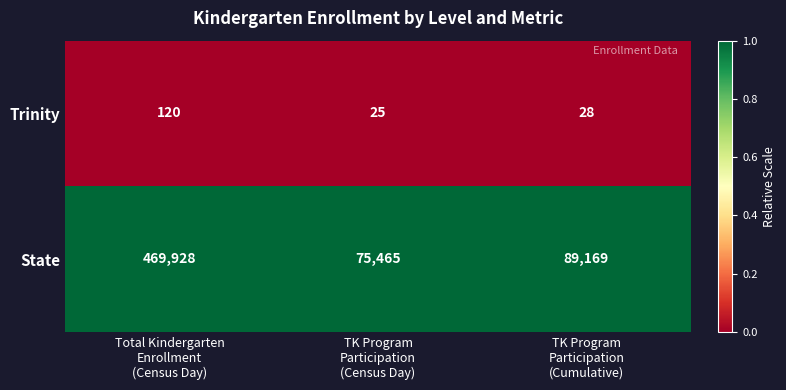

Rank the series by their average value, from highest to lowest.

State, Trinity